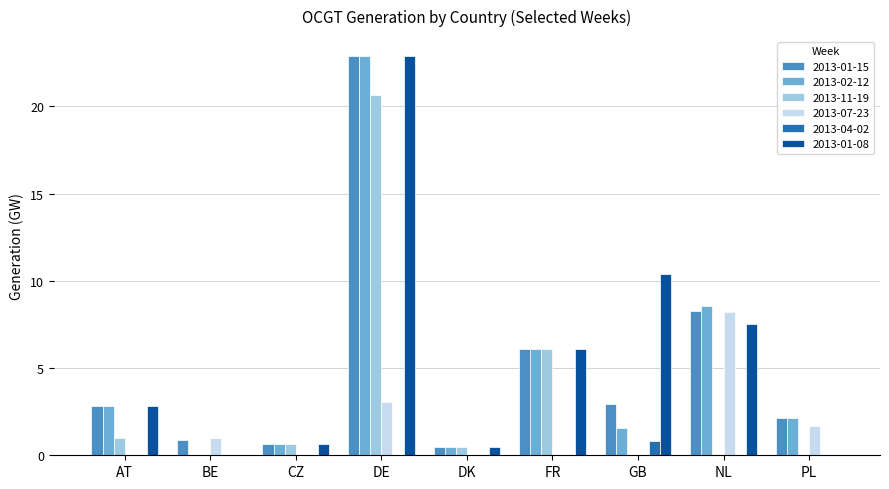

Is the value of 2013-04-02 at CZ greater than the value of 2013-01-08 at CZ?

No